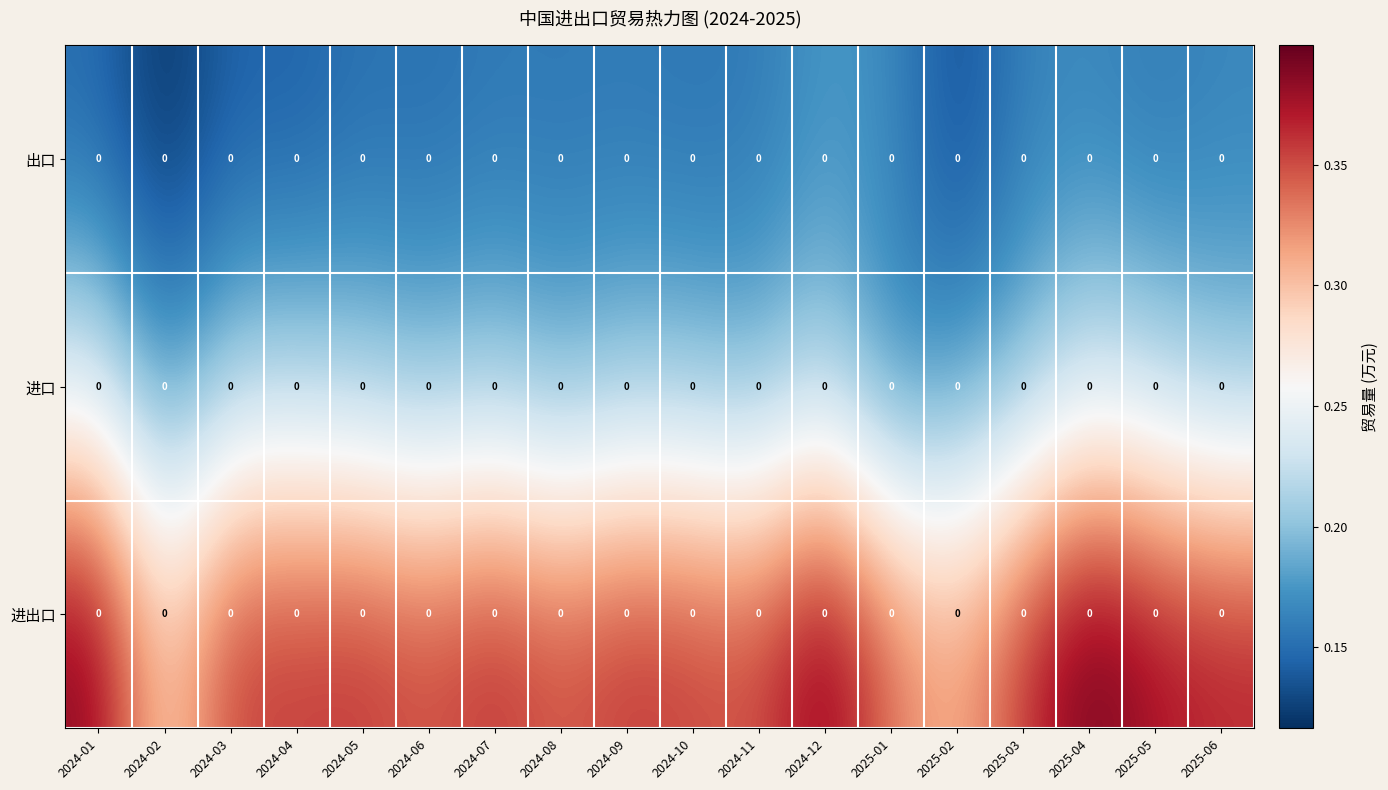

Which category has the lowest value in the 进口 series?

2025-01